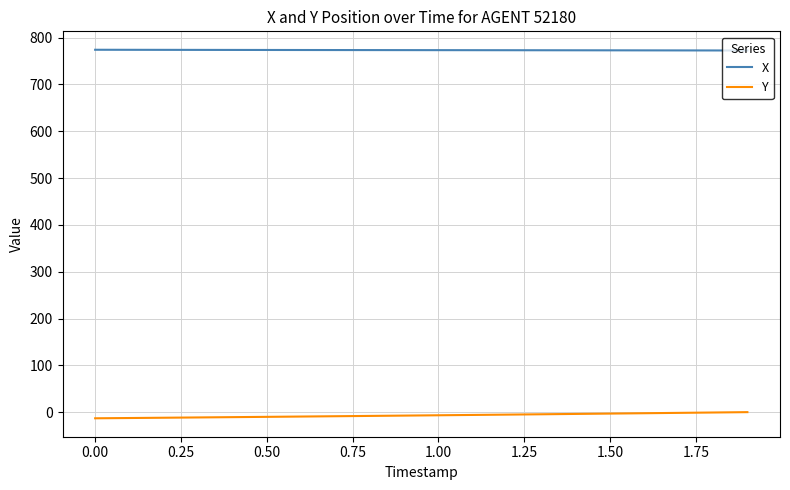

What is the greatest value displayed?

773.9